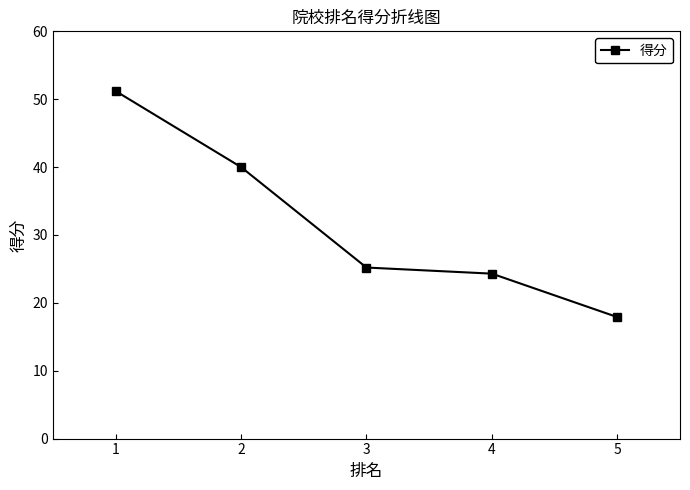

Rank the categories by value from lowest to highest.

5, 4, 3, 2, 1